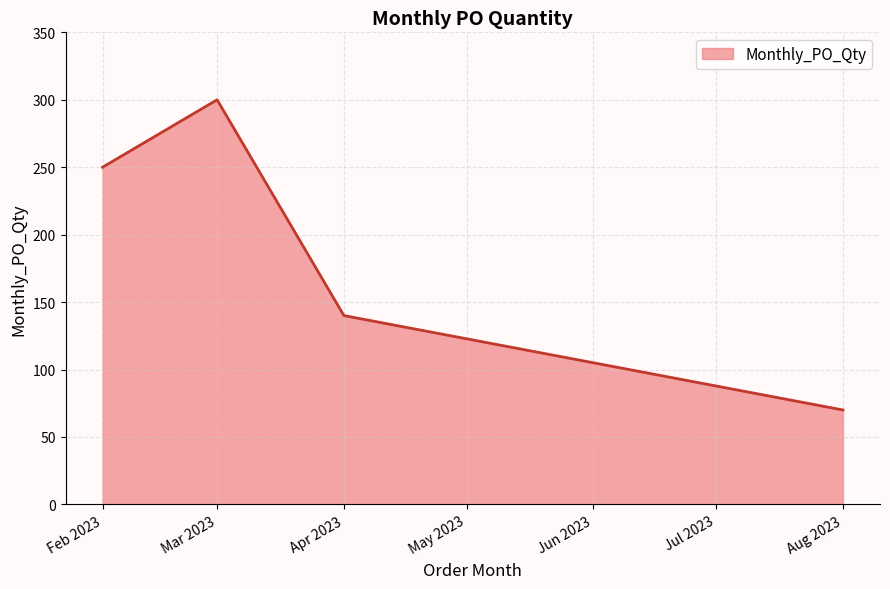

Reading right to left, list all the values displayed in this chart.

70	140	300	250